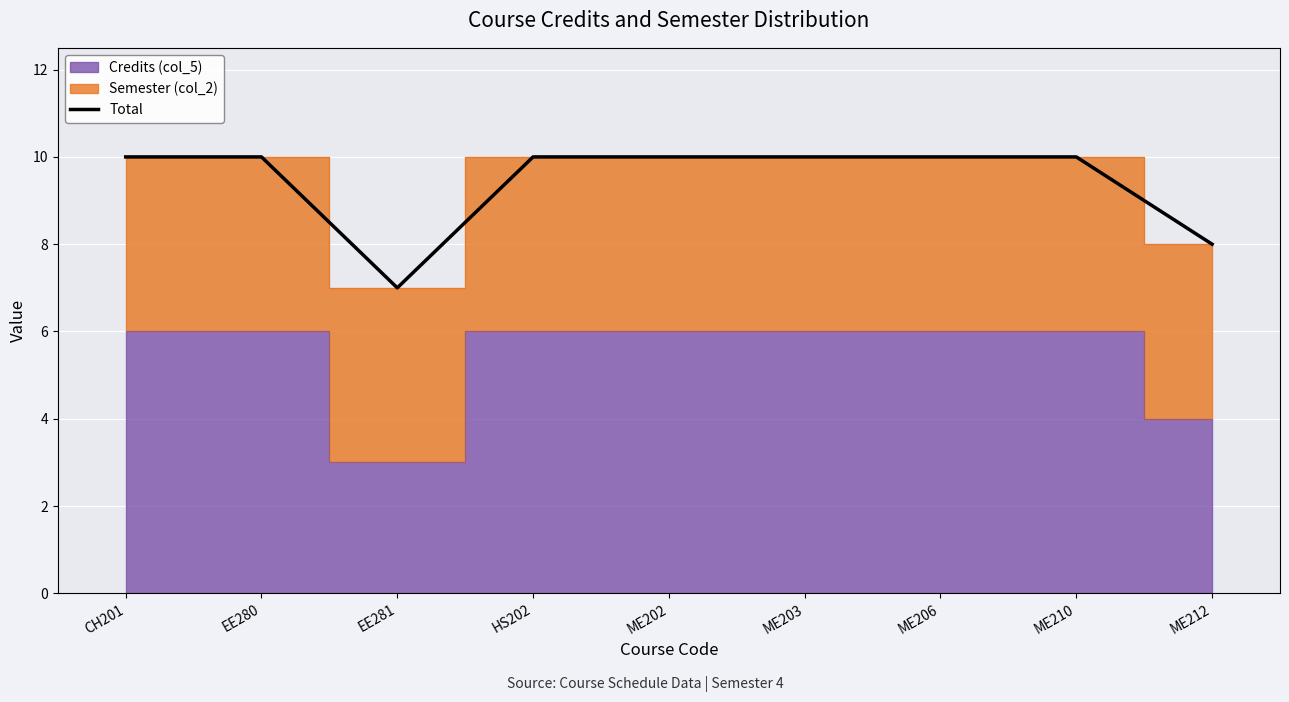

What is the label of the 9th point from the left?

ME212